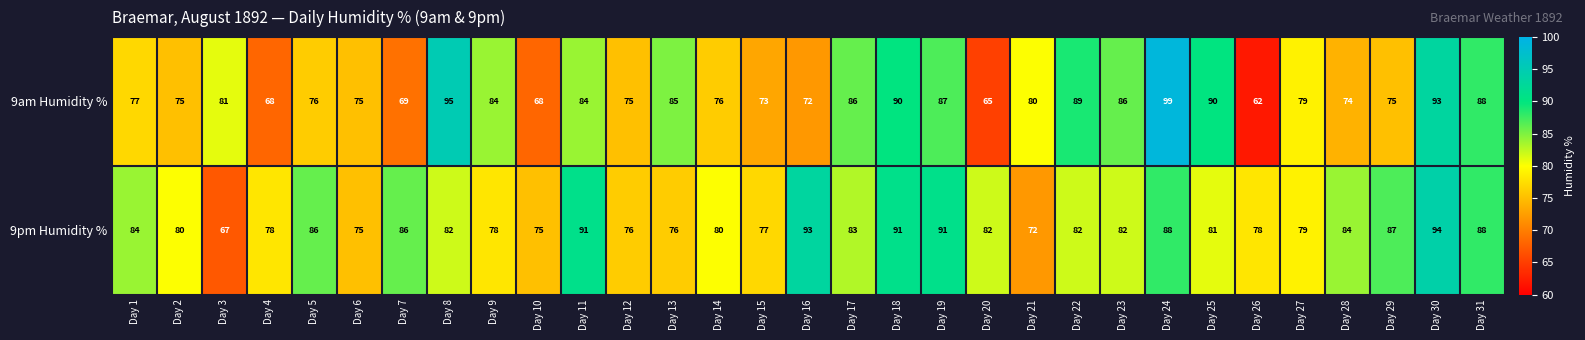

The value of 9am Humidity % at Day 12 is 36. True or false?

False